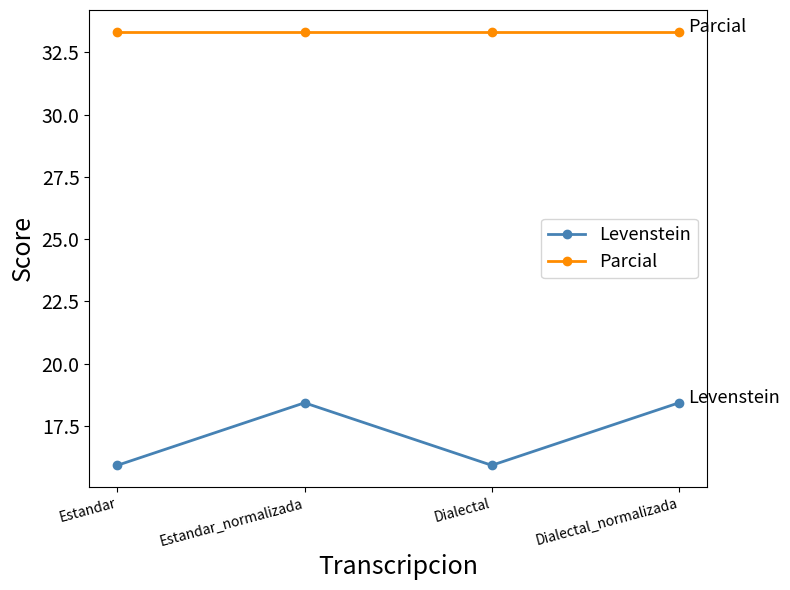

What is the highest value of the Levenstein series?

18.4